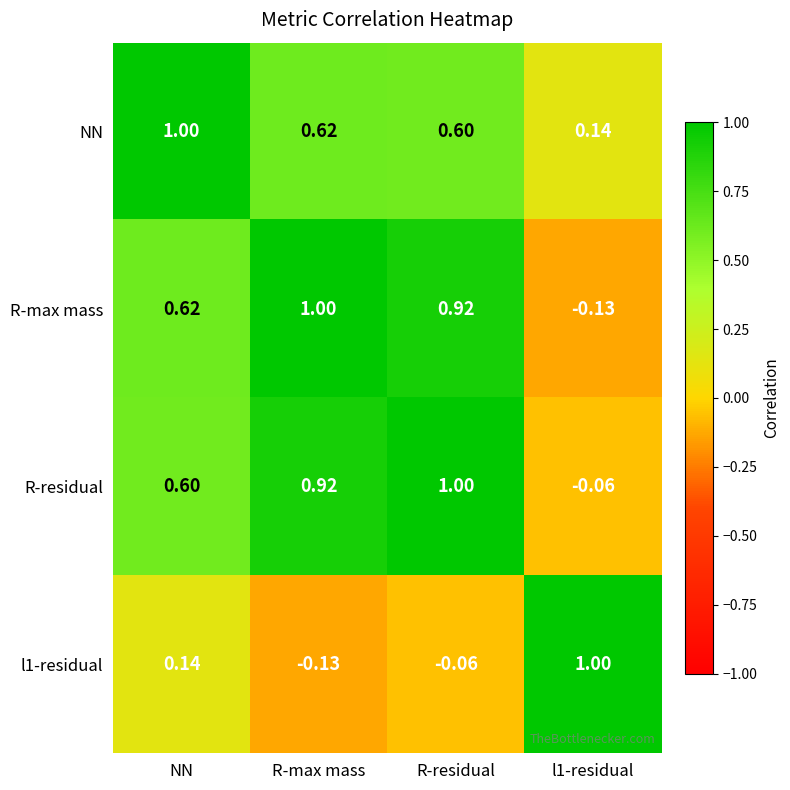

At which label does R-max mass first exceed 0?

NN